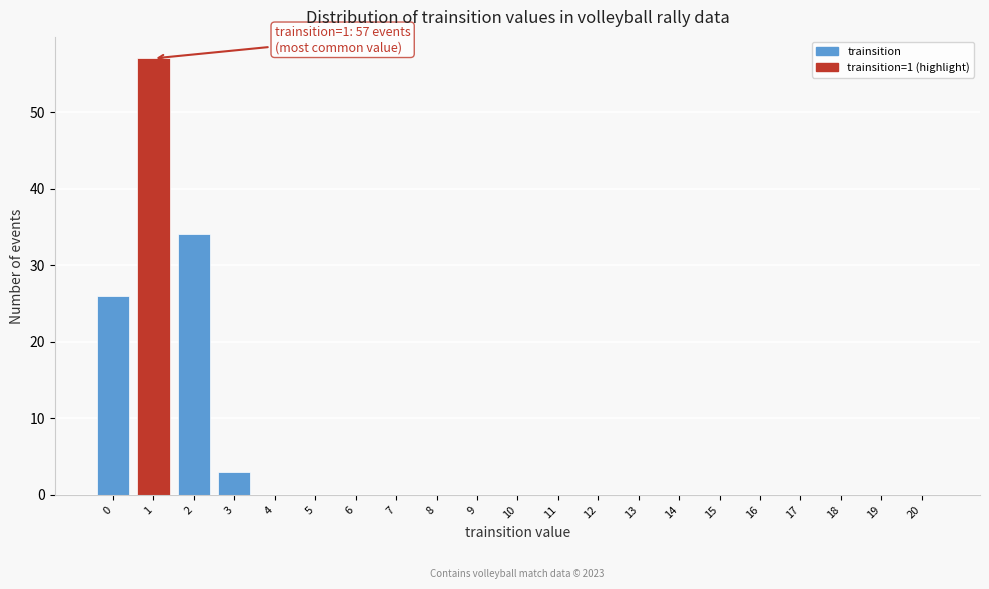

Reading right to left, what are all the values shown in this chart?

20=0	19=0	18=0	17=0	16=0	15=0	14=0	13=0	12=0	11=0	10=0	9=0	8=0	7=0	6=0	5=0	4=0	3=3	2=34	1=57	0=26